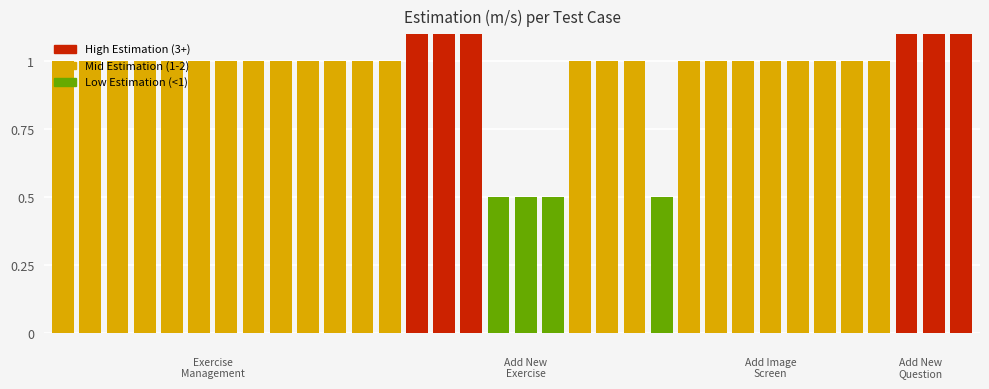

List the labels in order of value, largest first.

13, 14, 15, 31, 32, 33, 0, 1, 2, 3, 4, 5, 6, 7, 8, 9, 10, 11, 12, 19, 20, 21, 23, 24, 25, 26, 27, 28, 29, 30, 16, 17, 18, 22